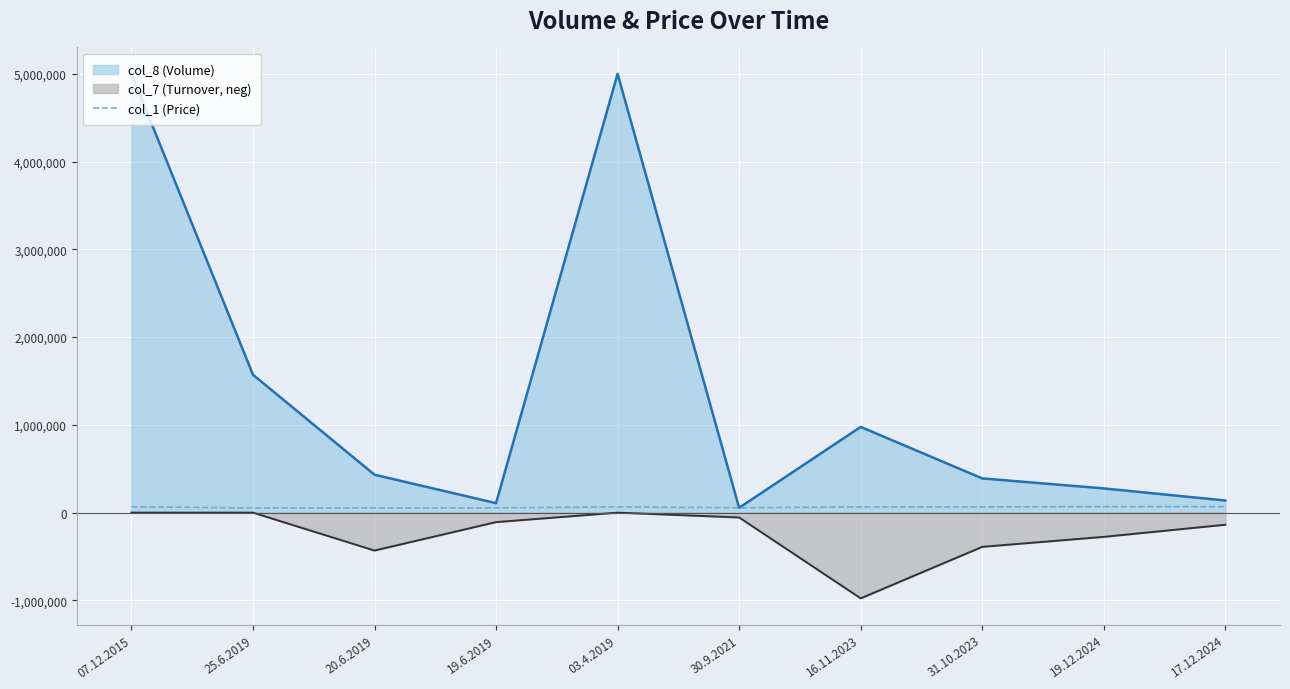

What position from the right is 19.6.2019?

7